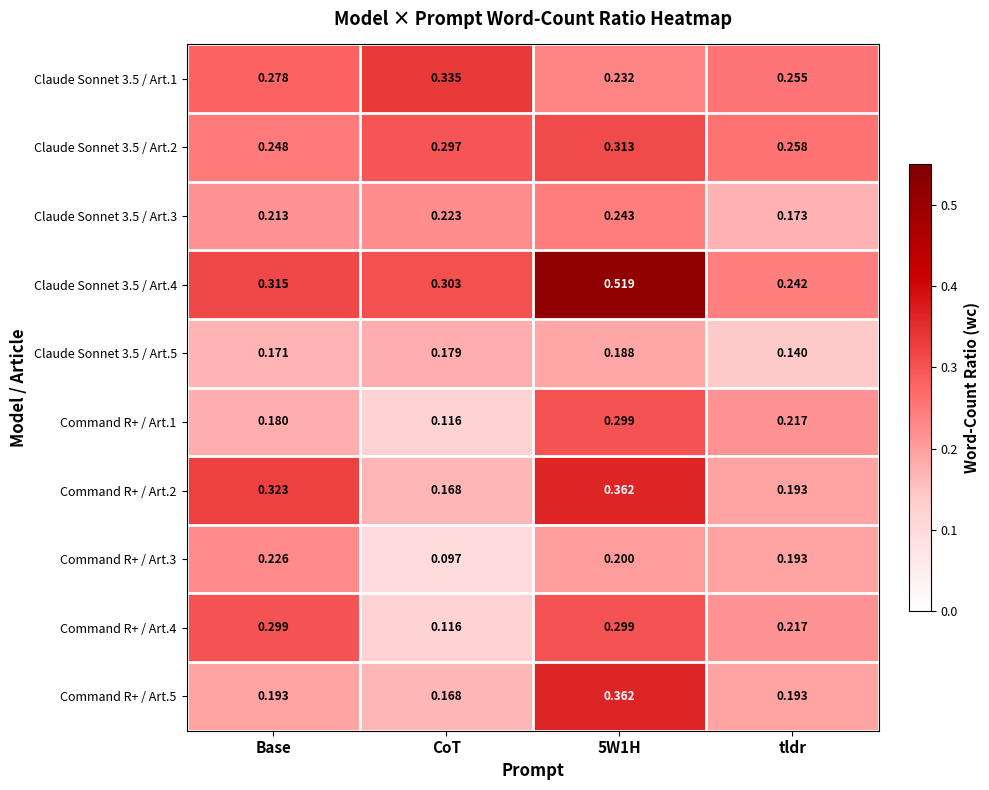

At which label does Command R+ / Art.5 reach its minimum?

CoT